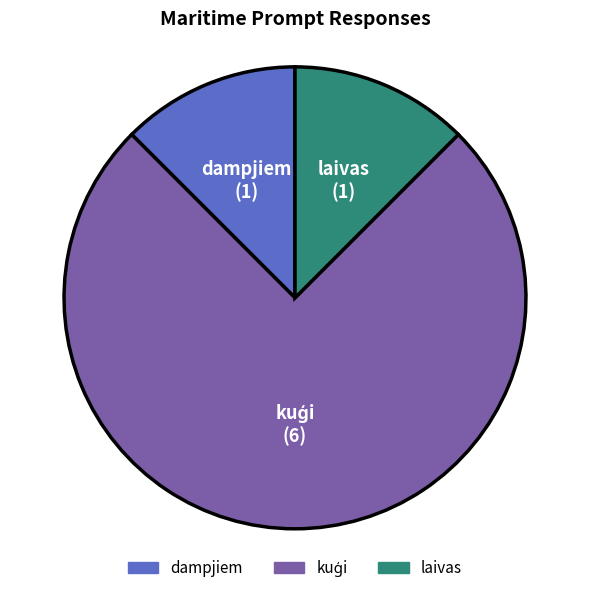

The laivas slice represents 12% of the pie. True or false?

True